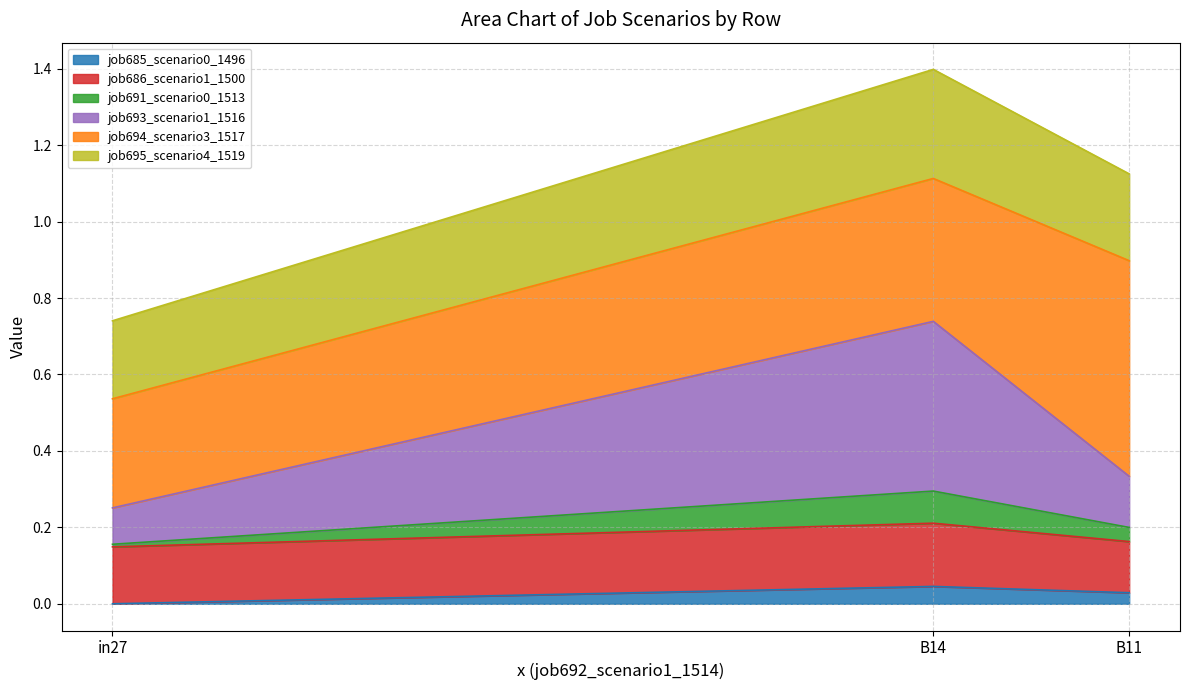

The value of job685_scenario0_1496 at B11 is 0.0. True or false?

False